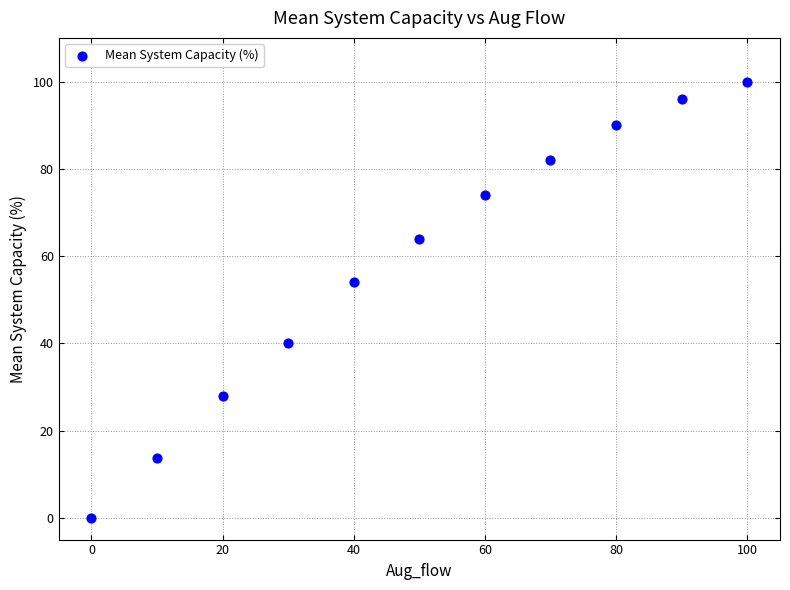

What is the range of X values (max minus min)?

100.0